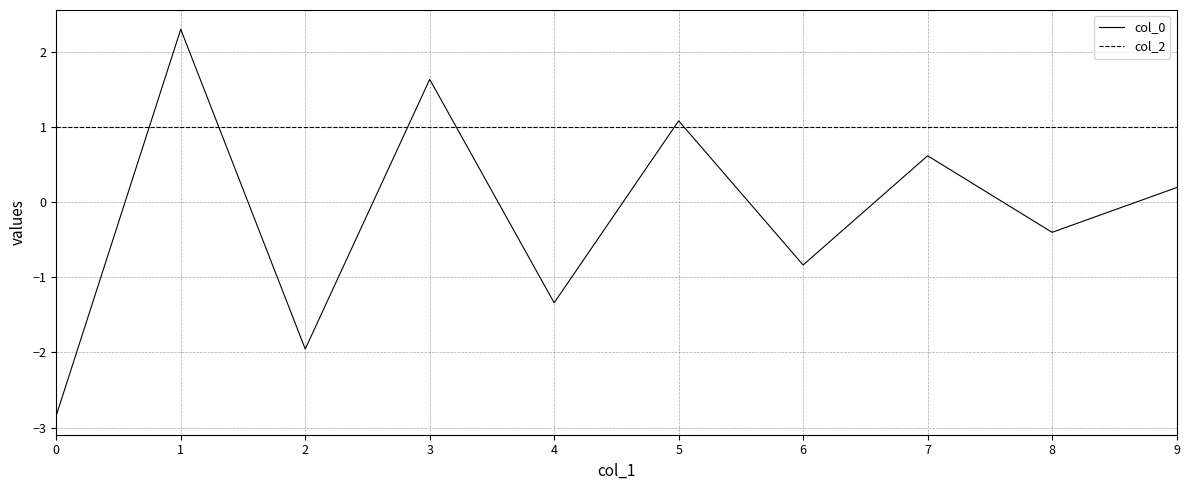

Which series has the largest total across all categories?

col_2